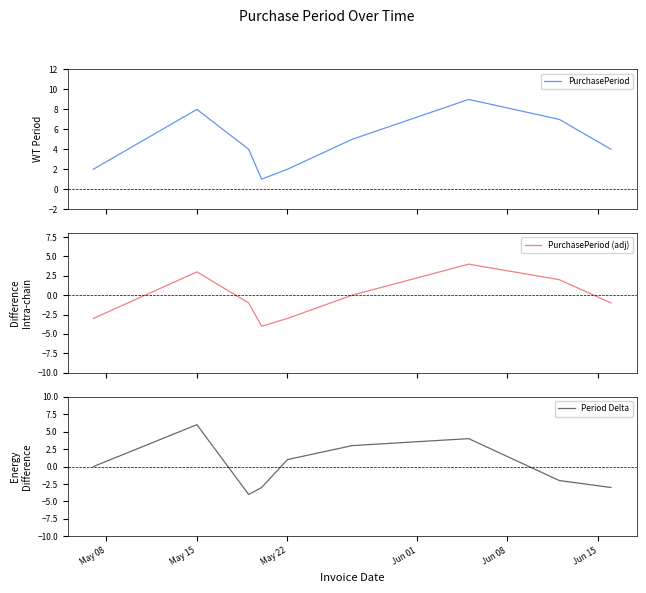

What is the highest value of the PurchasePeriod series?

9